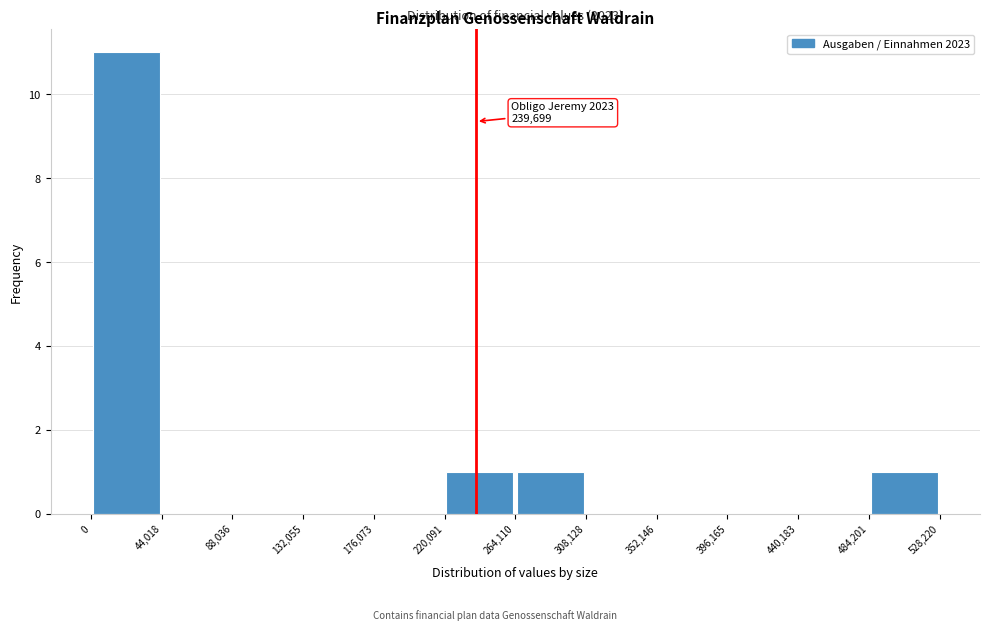

Which range on the x-axis has the tallest bar?

0 to 44,018